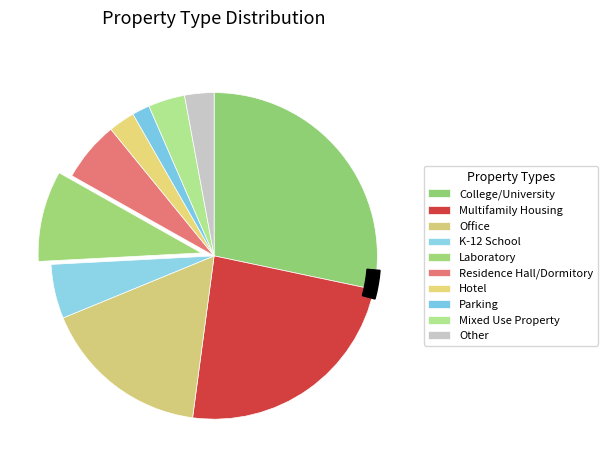

What percentage is the Office slice, to the nearest percent?

17%